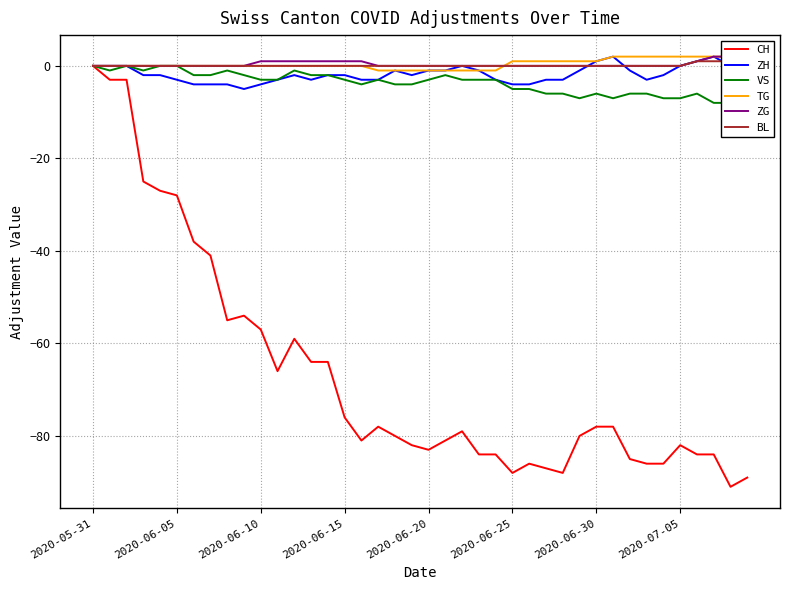

Is the value of CH at 2020-05-31 greater than the value of VS at 12?

Yes